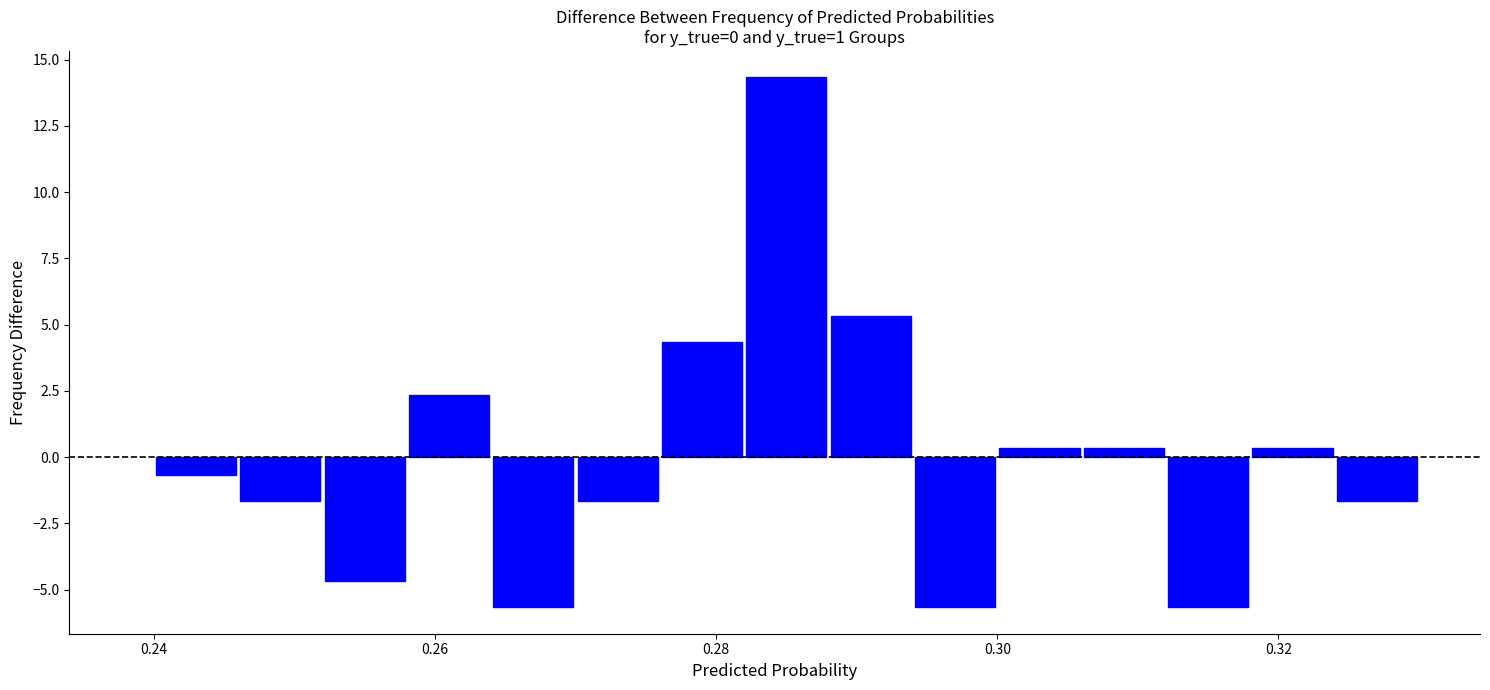

Around what value on the x-axis is the tallest bar? Give the approximate position of its centre, as read against the axis.

0.286